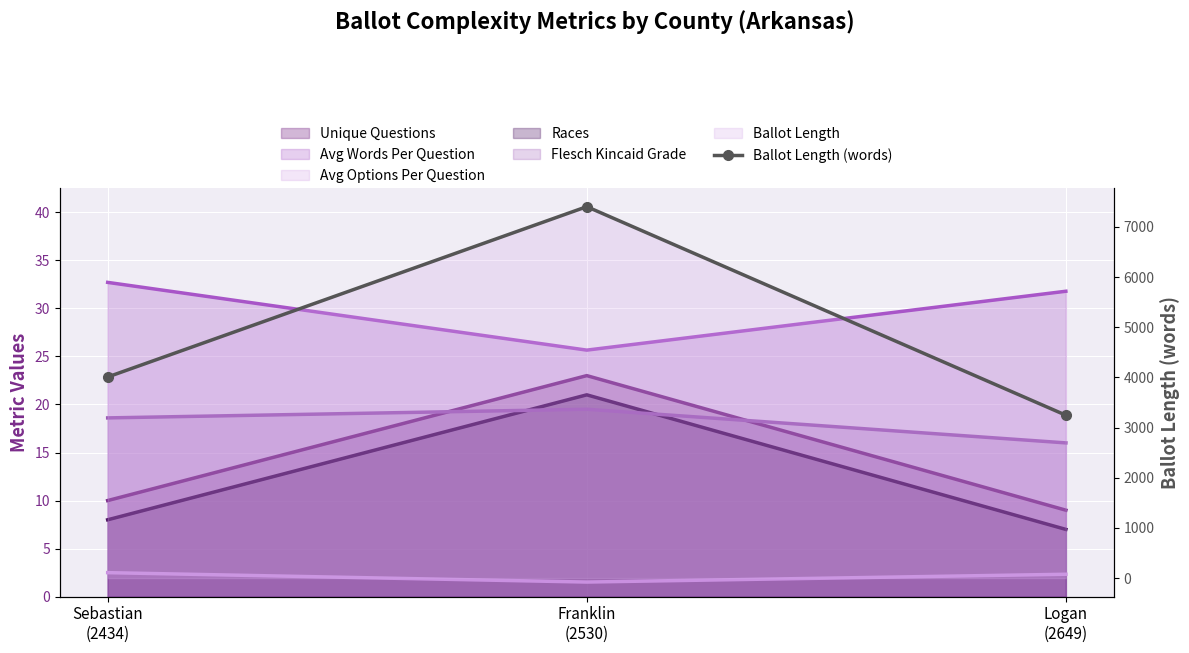

Rank the categories by value from lowest to highest.

Logan
(2649), Sebastian
(2434), Franklin
(2530)